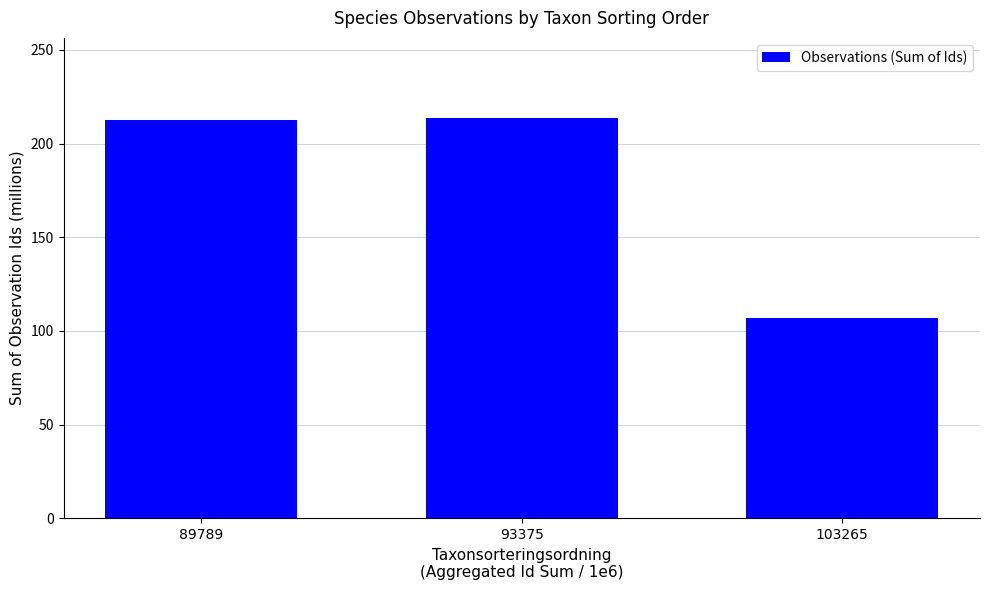

What is the change in value from 93375 to 103265?

-106.8